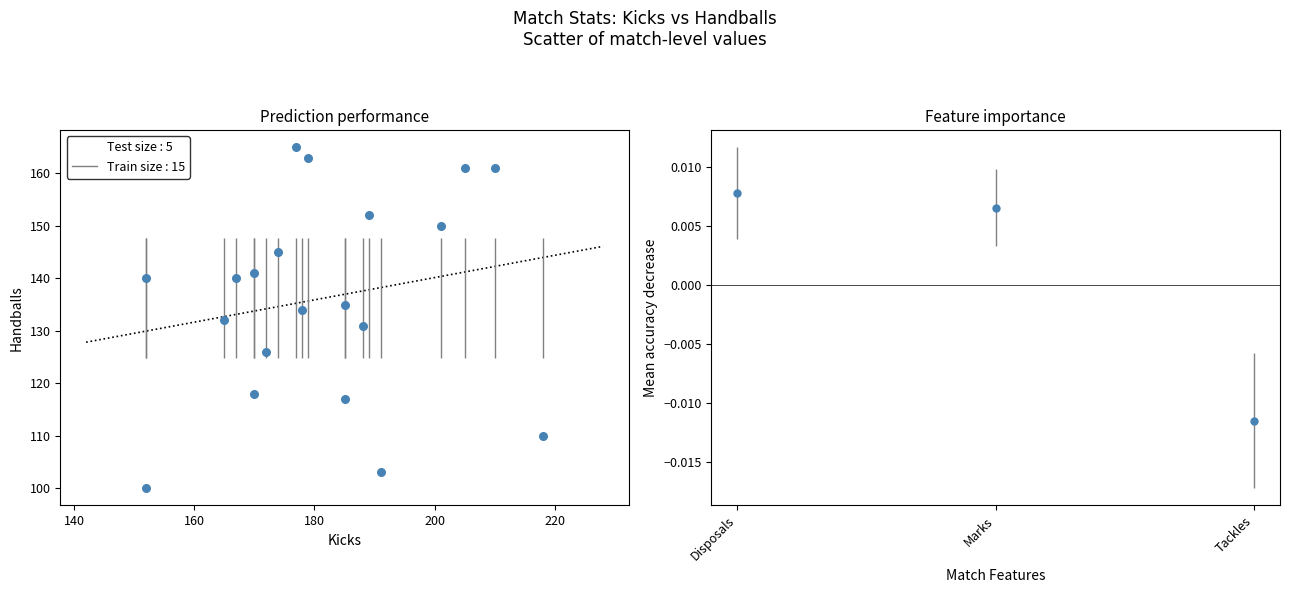

What is the range of Y values (max minus min)?

65